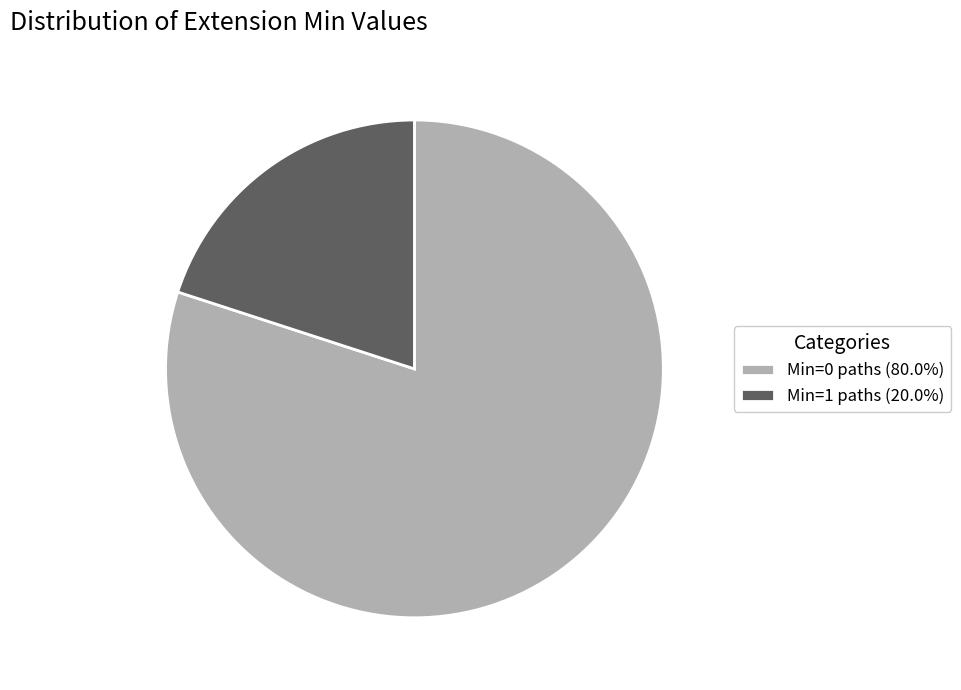

How many segments does this pie chart have?

2